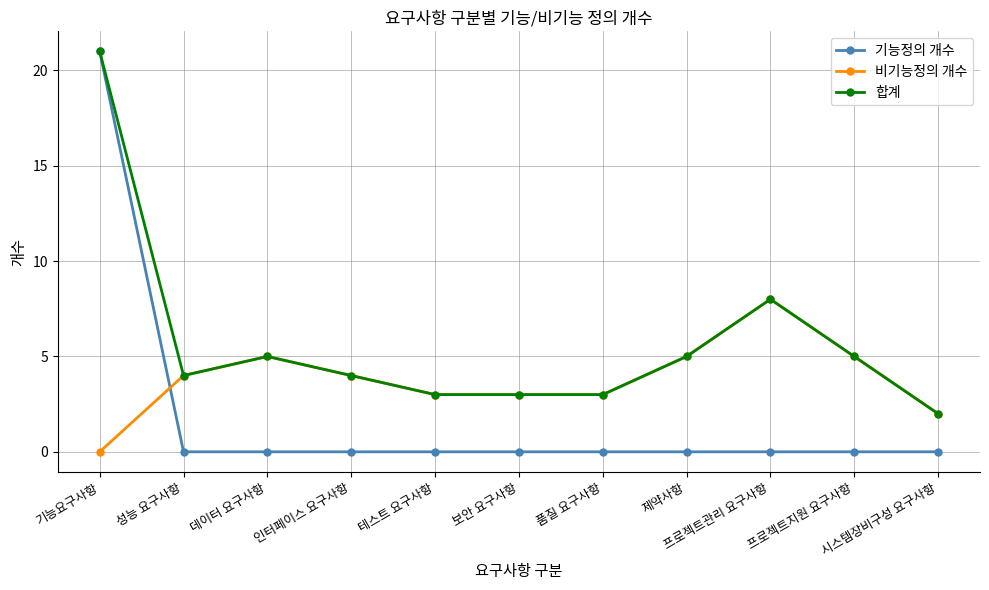

What is the average value of the 비기능정의 개수 series?

4